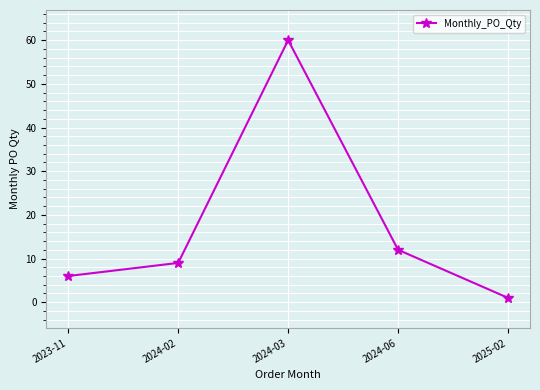

What is the minimum value shown in the chart?

1